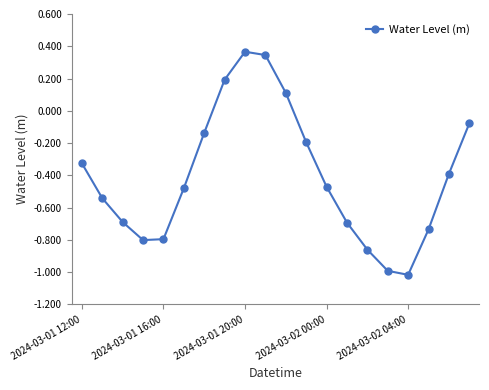

How many points are higher than both their immediate neighbors (excluding endpoints)?

1